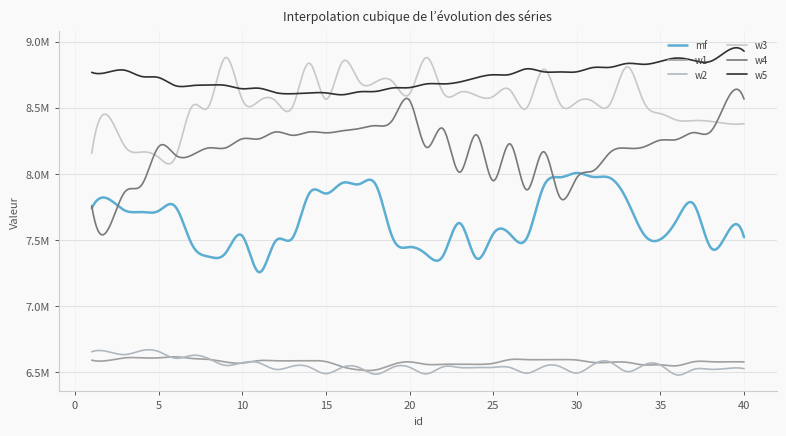

Is this an area chart (filled region under the line)?

No